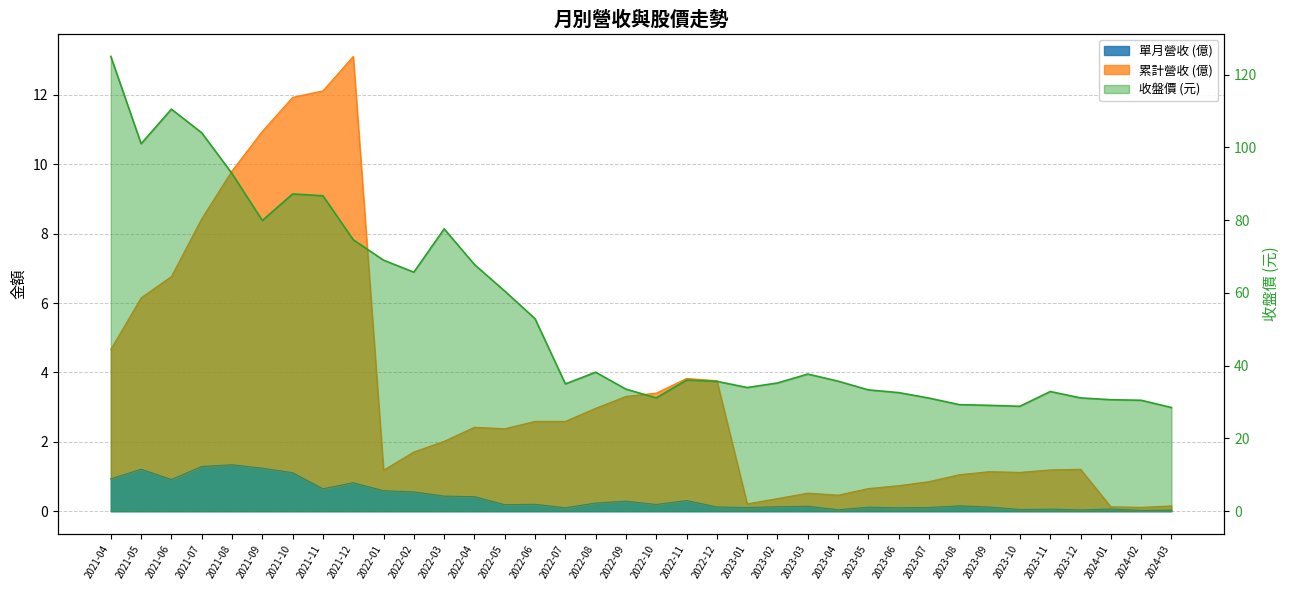

What is the average value of the 收盤價 (元) series?

54.0